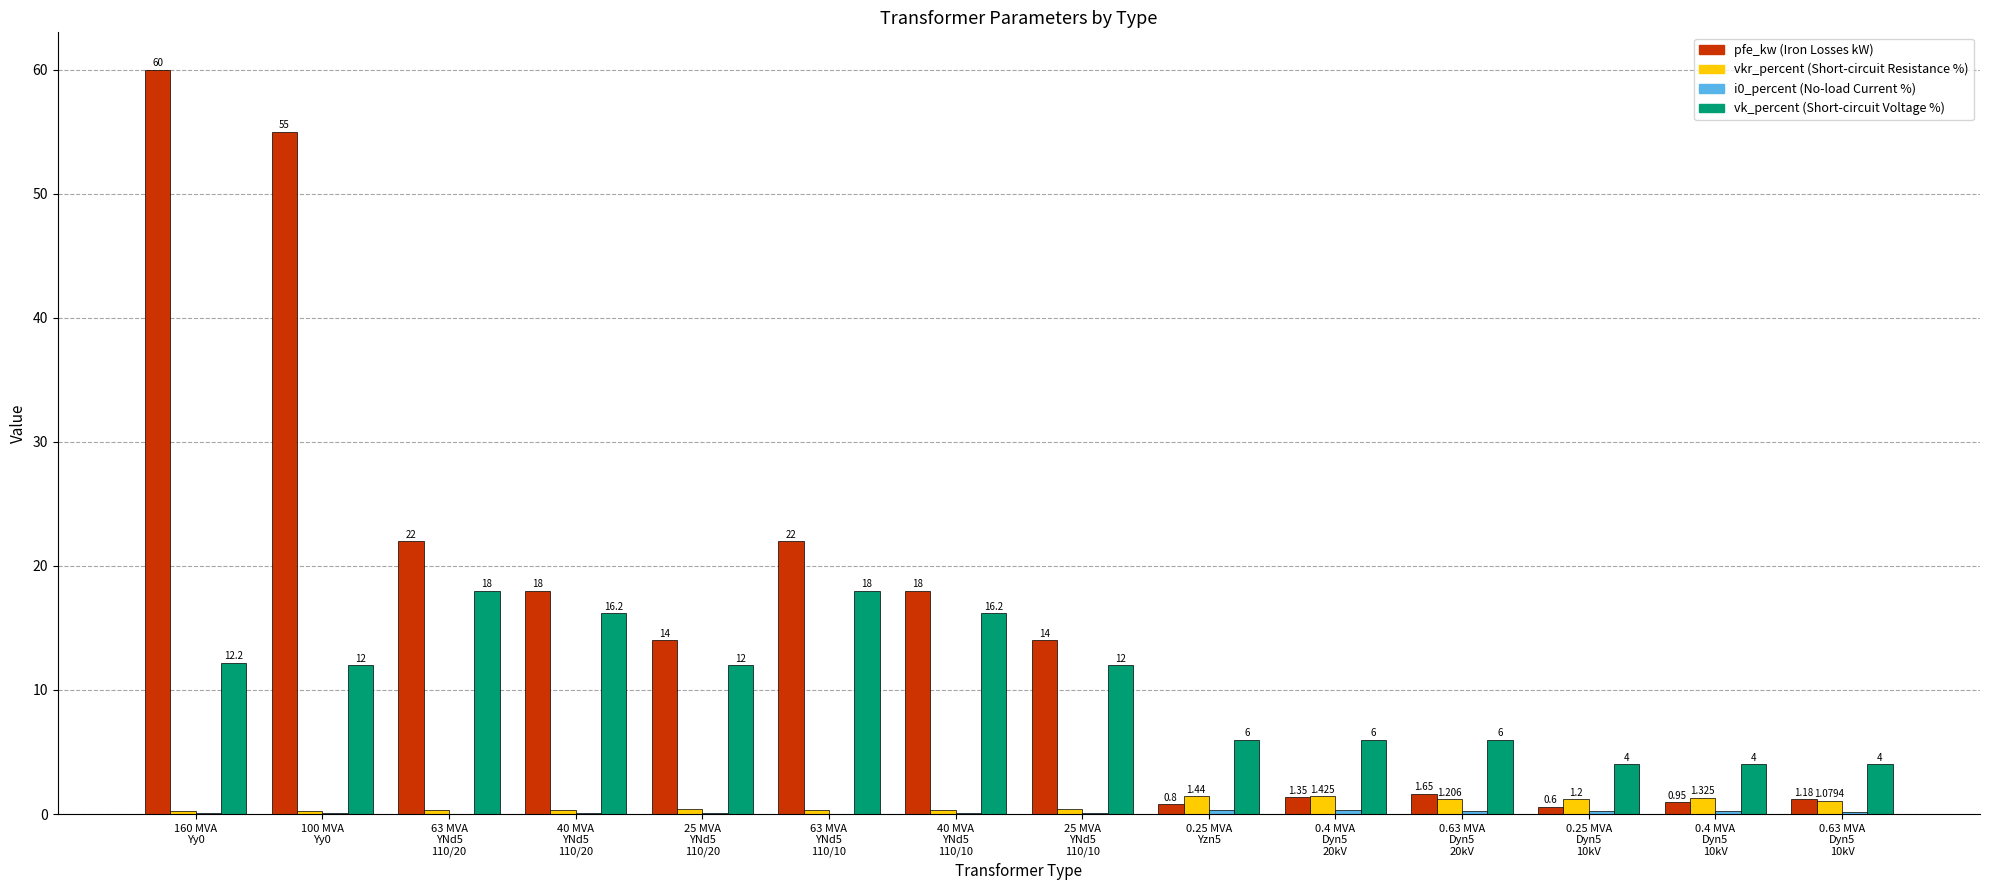

Are the bars grouped side by side (vs. stacked)?

Yes